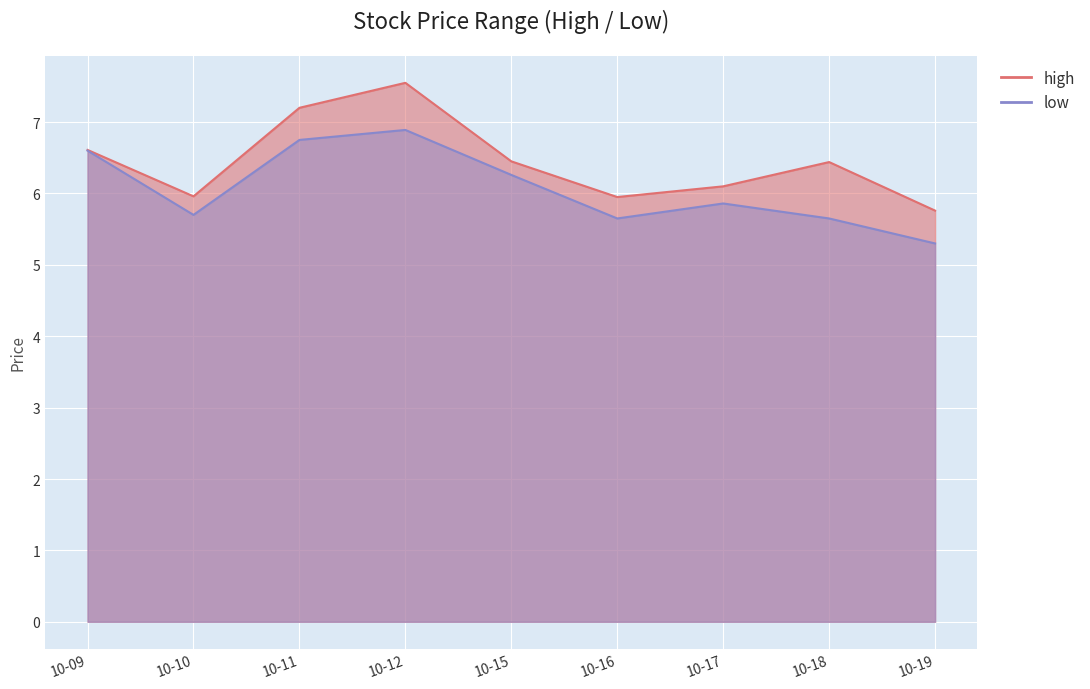

What are all the series names shown in the legend?

high, low